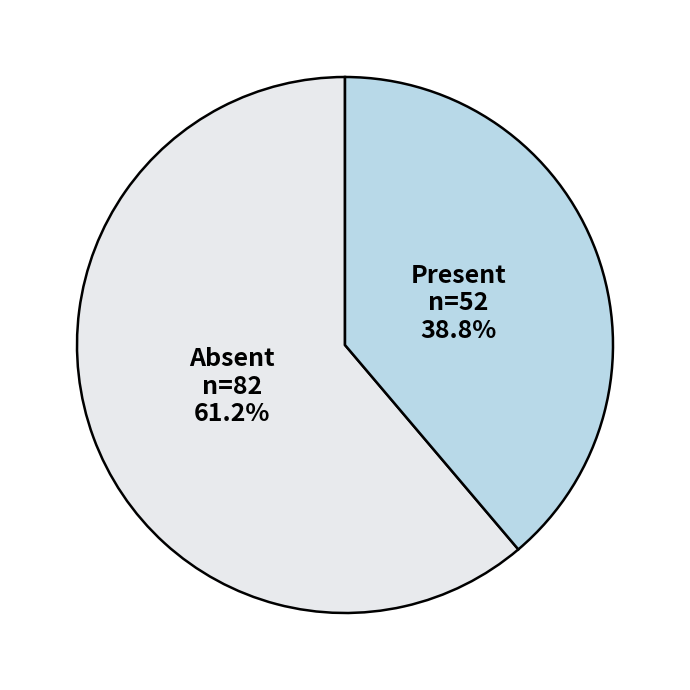

Is there a majority slice in this chart?

Yes